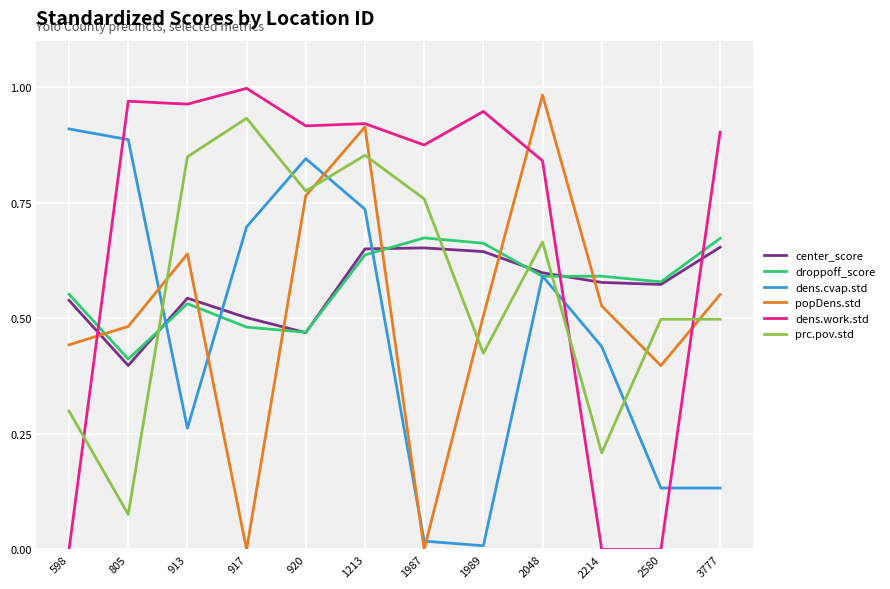

What is the sum of the droppoff_score values at 3777 and 1989?

1.3